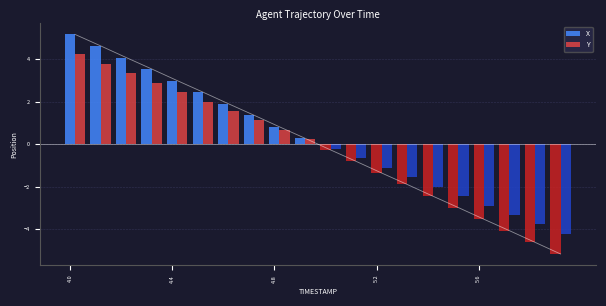

What position from the right is 5.3?

7